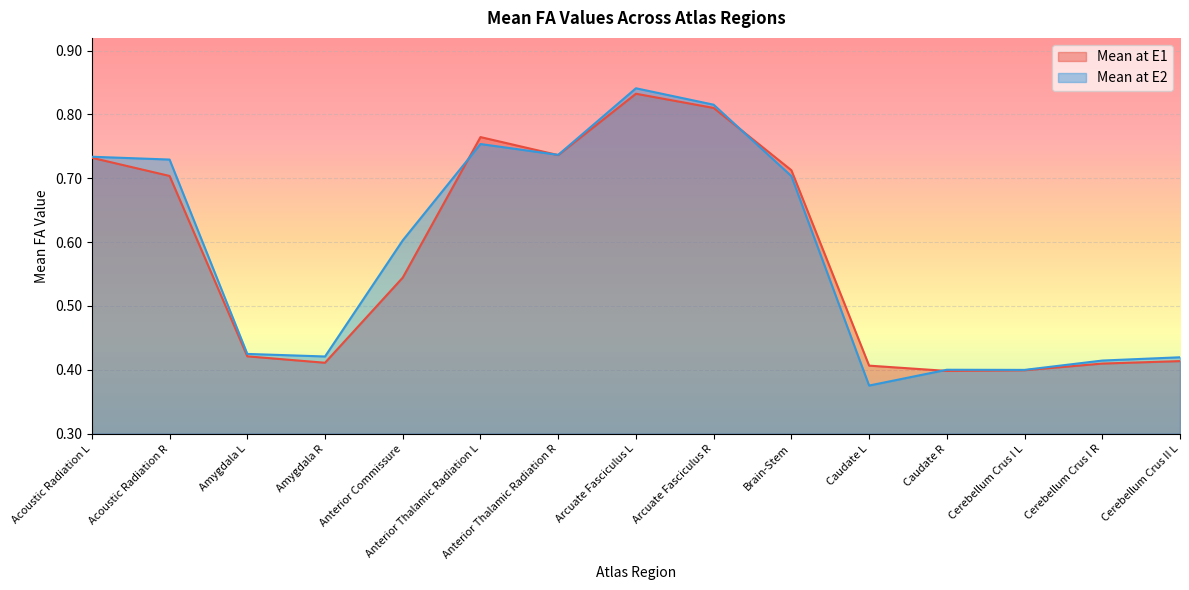

How many interior local valleys does the Mean at E2 series have?

4